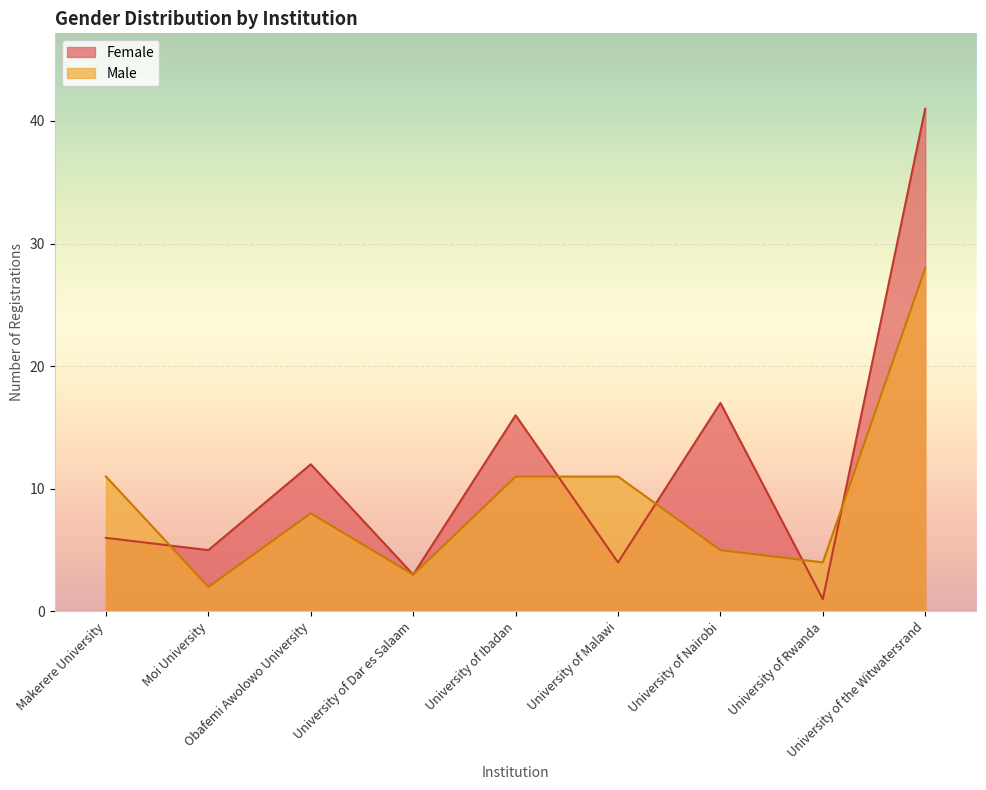

Where is Male nearest to the value 15?

Makerere University